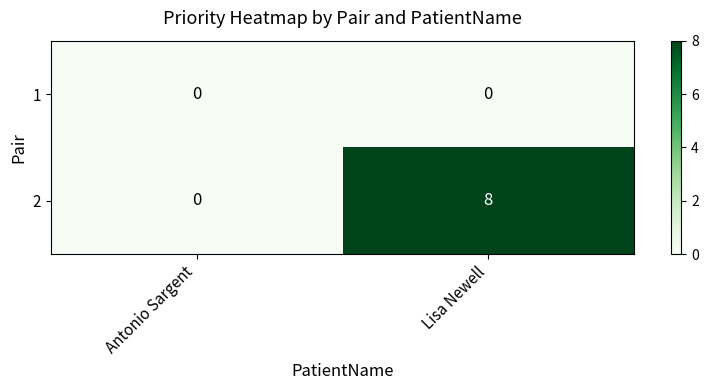

Which series has the largest total across all categories?

2